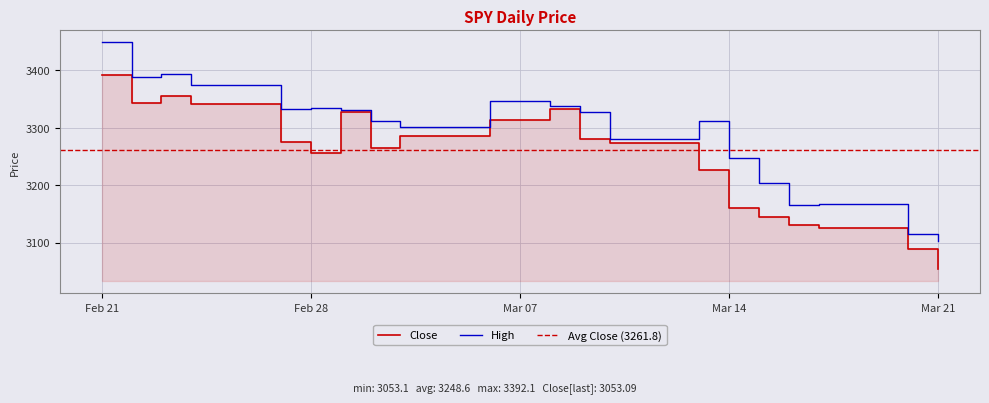

How many interior local peaks does the High series have?

5